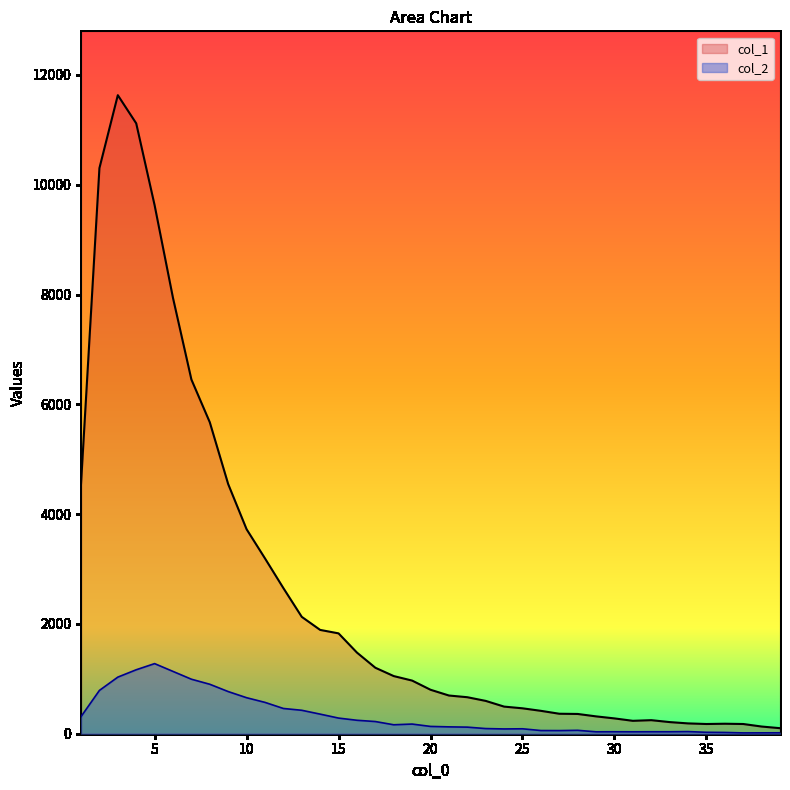

What is the value of the col_2 point at the 3rd from the left?

1031